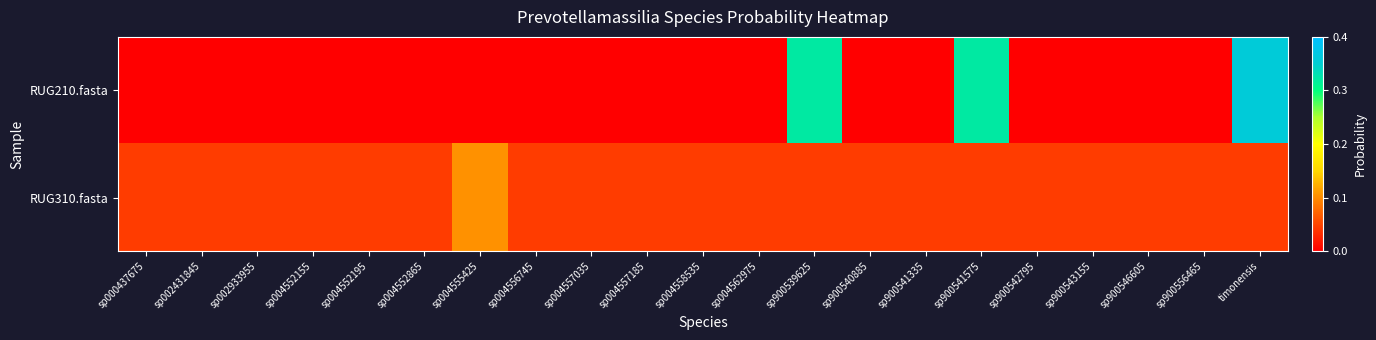

Reading left to right, list all the values displayed in this chart.

RUG210.fasta: sp000437675=0.0	sp002431845=0.0	sp002933955=0.0	sp004552155=0.0	sp004552195=0.0	sp004552865=0.0	sp004555425=0.0	sp004556745=0.0	sp004557035=0.0	sp004557185=0.0	sp004558535=0.0	sp004562975=0.0	sp900539625=0.3	sp900540885=0.0	sp900541335=0.0	sp900541575=0.3	sp900542795=0.0	sp900543155=0.0	sp900546605=0.0	sp900556465=0.0	timonensis=0.4
RUG310.fasta: sp000437675=0.0	sp002431845=0.0	sp002933955=0.0	sp004552155=0.0	sp004552195=0.0	sp004552865=0.0	sp004555425=0.1	sp004556745=0.0	sp004557035=0.0	sp004557185=0.0	sp004558535=0.0	sp004562975=0.0	sp900539625=0.0	sp900540885=0.0	sp900541335=0.0	sp900541575=0.0	sp900542795=0.0	sp900543155=0.0	sp900546605=0.0	sp900556465=0.0	timonensis=0.0